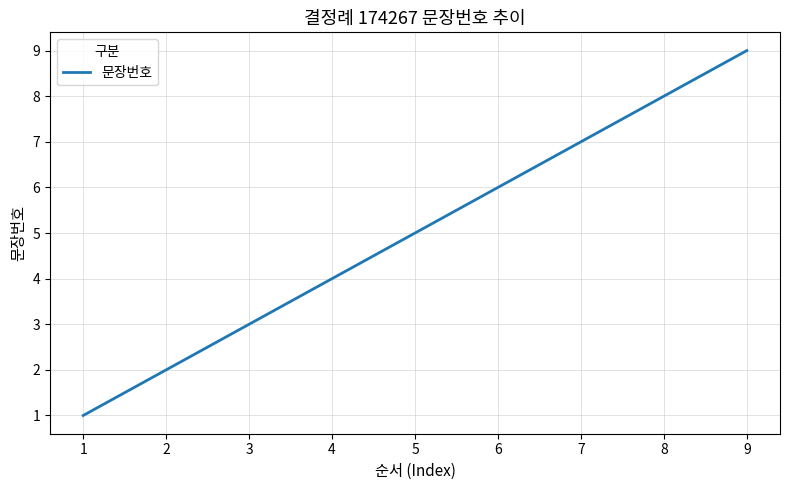

True or false: the data has more than 2 interior local peaks.

False